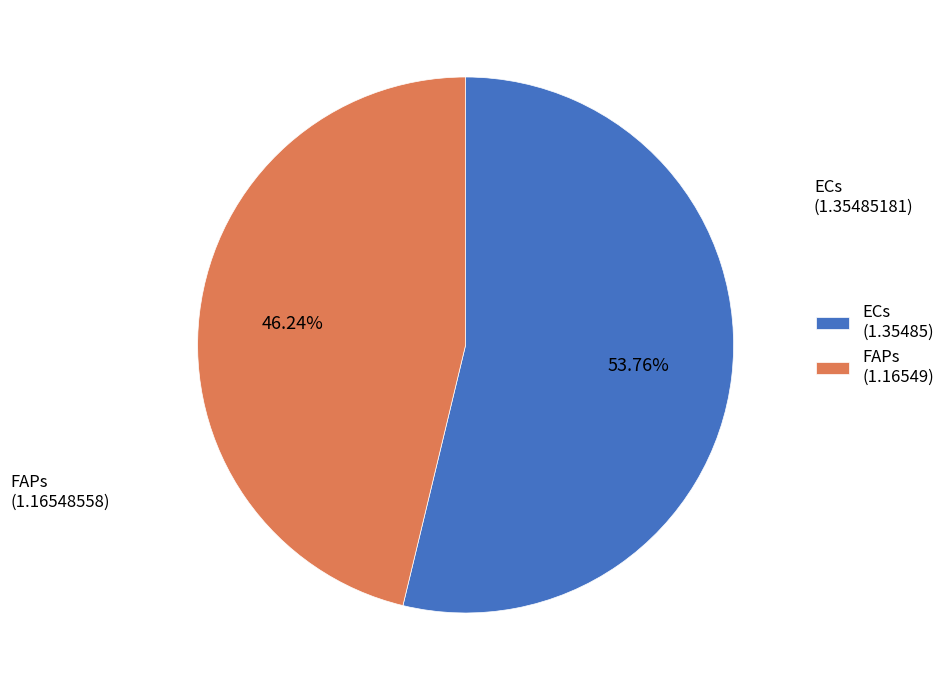

What portion of the pie excludes ECs?

46.2%